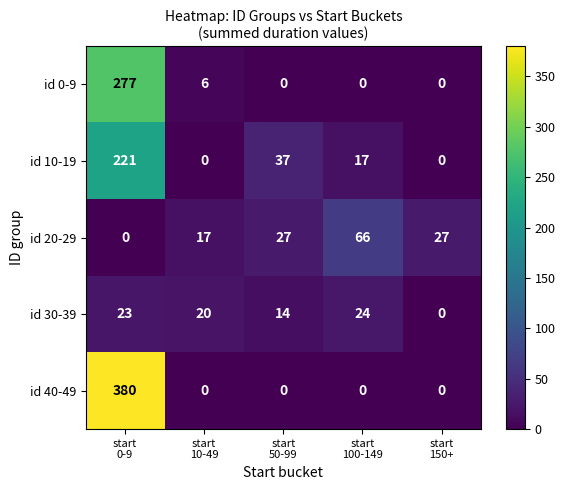

How many data points does each series have?

5